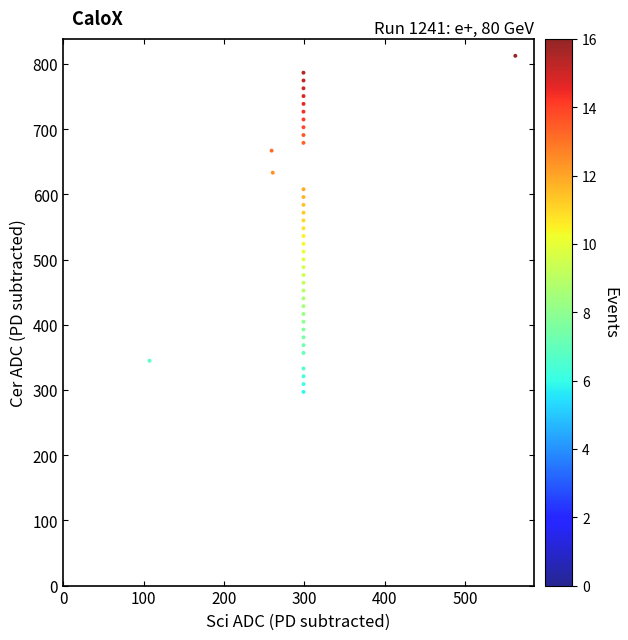

What is the range of X values (max minus min)?

454.6